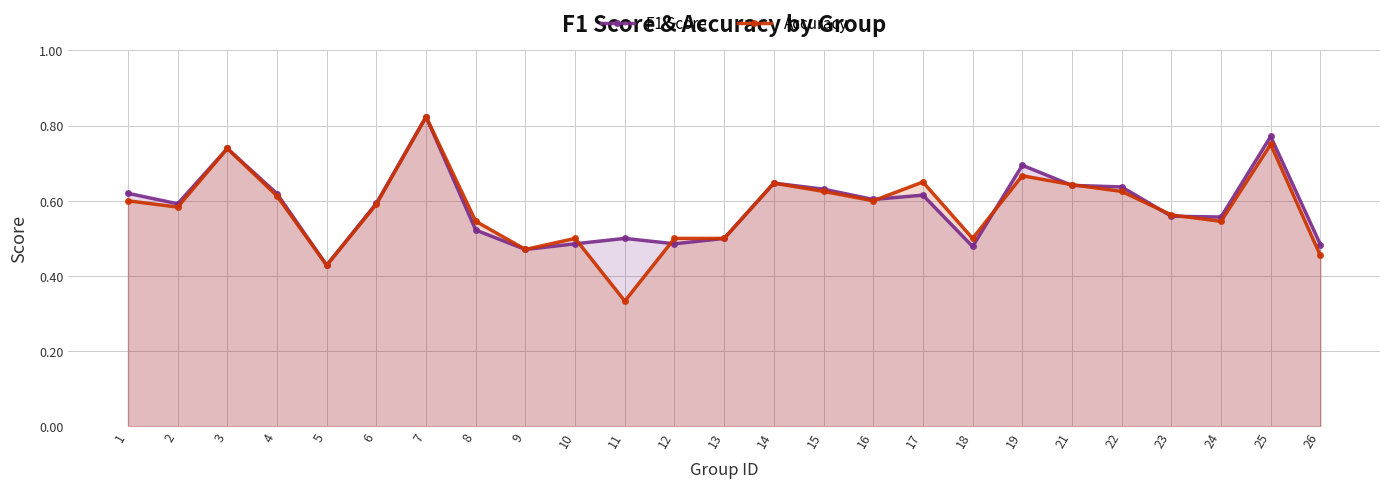

What is the difference between the second highest and second lowest values in the F1 Score series?

0.3